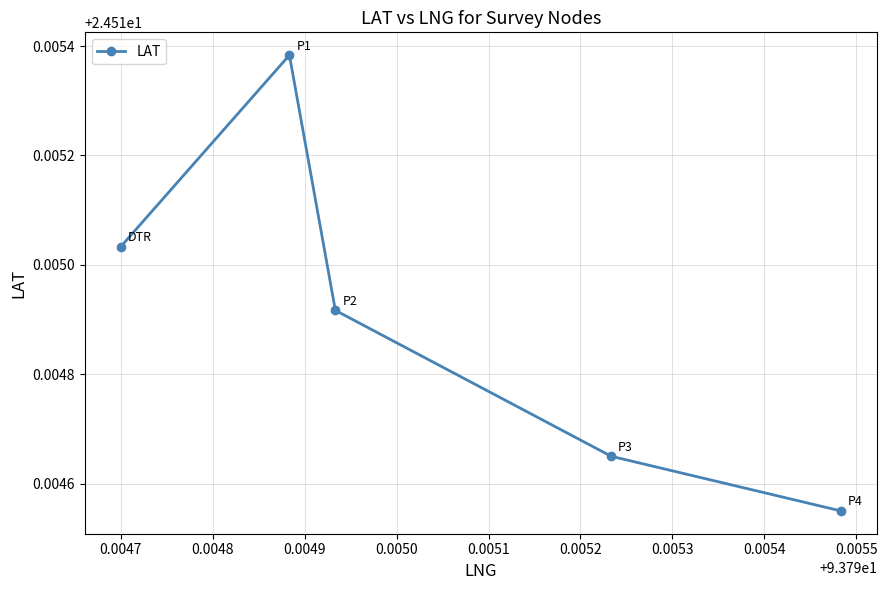

What is the sum of all values?

122.6